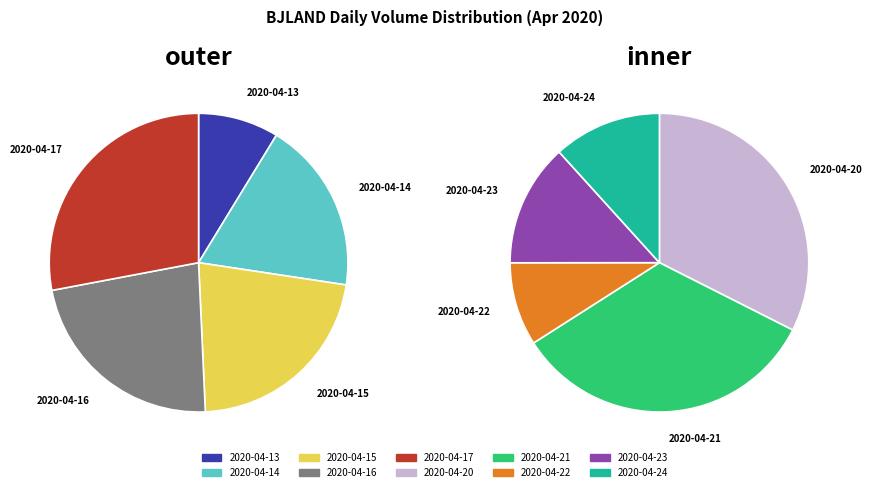

What is the largest slice in the pie chart?

2020-04-17